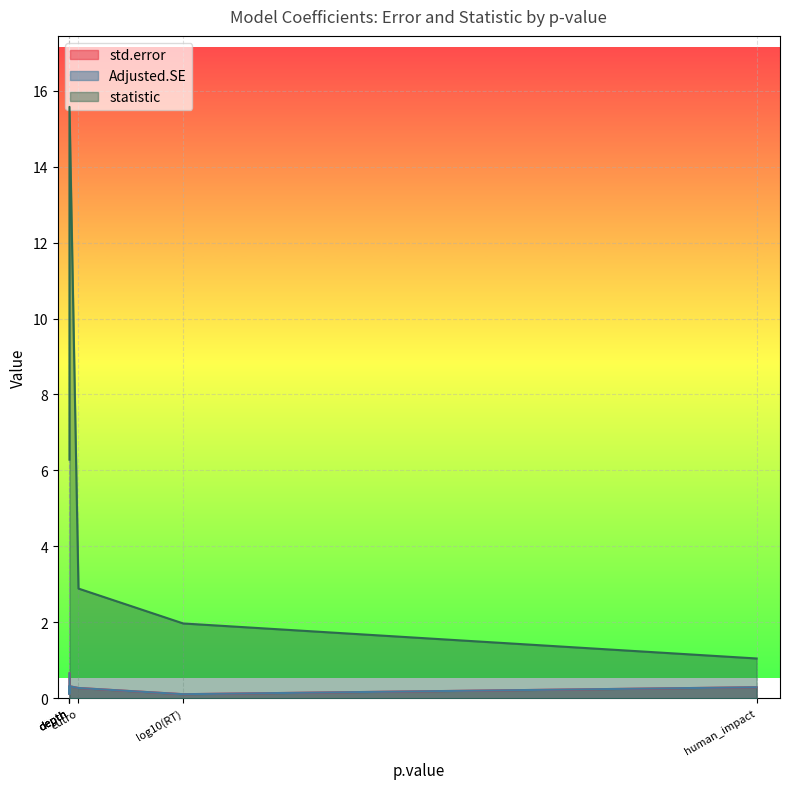

What is the difference between the second highest and second lowest values in the statistic series?

10.6